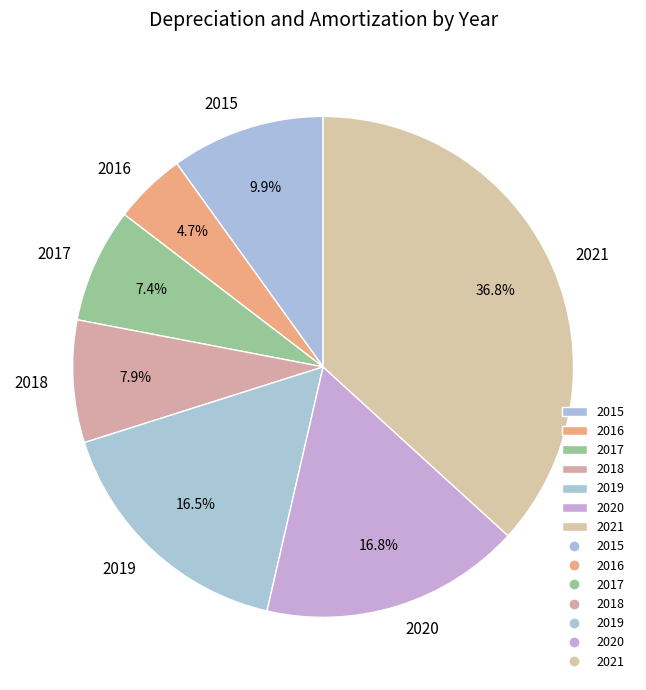

Which category has the smallest portion of the pie?

2016